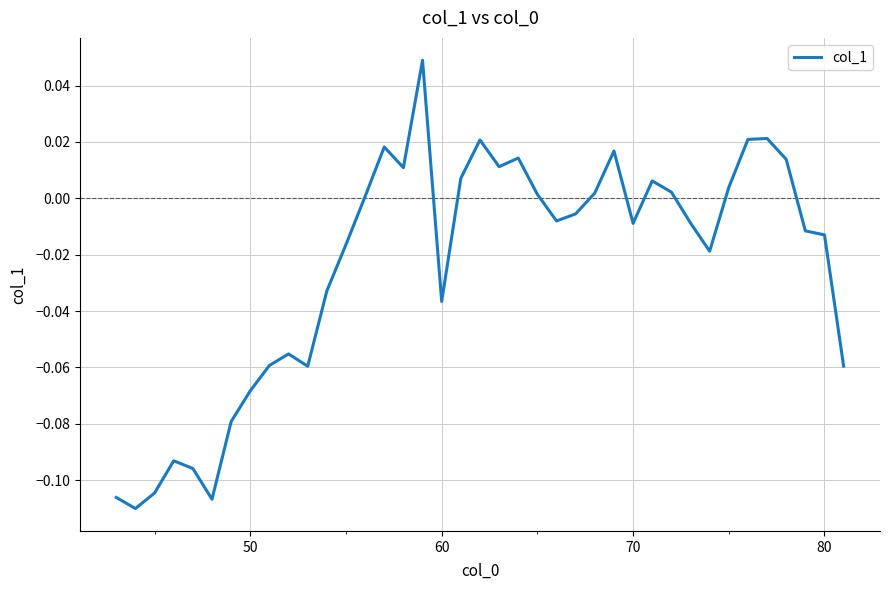

How many lines are shown in the chart?

1